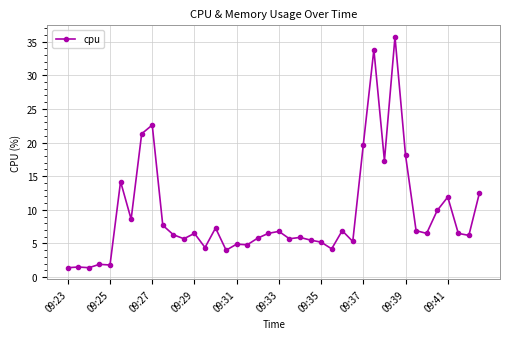

What is the maximum value shown in the chart?

35.7